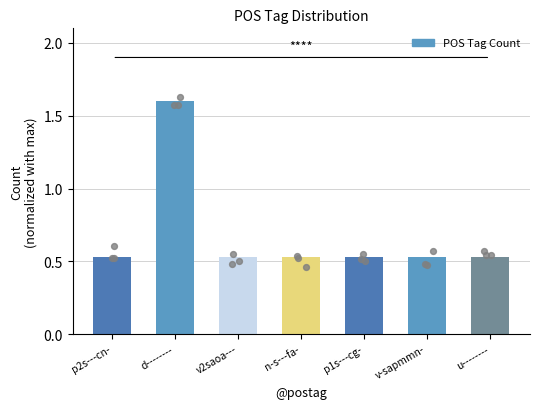

Between n-s---fa- and p1s---cg-, which is larger?

n-s---fa-